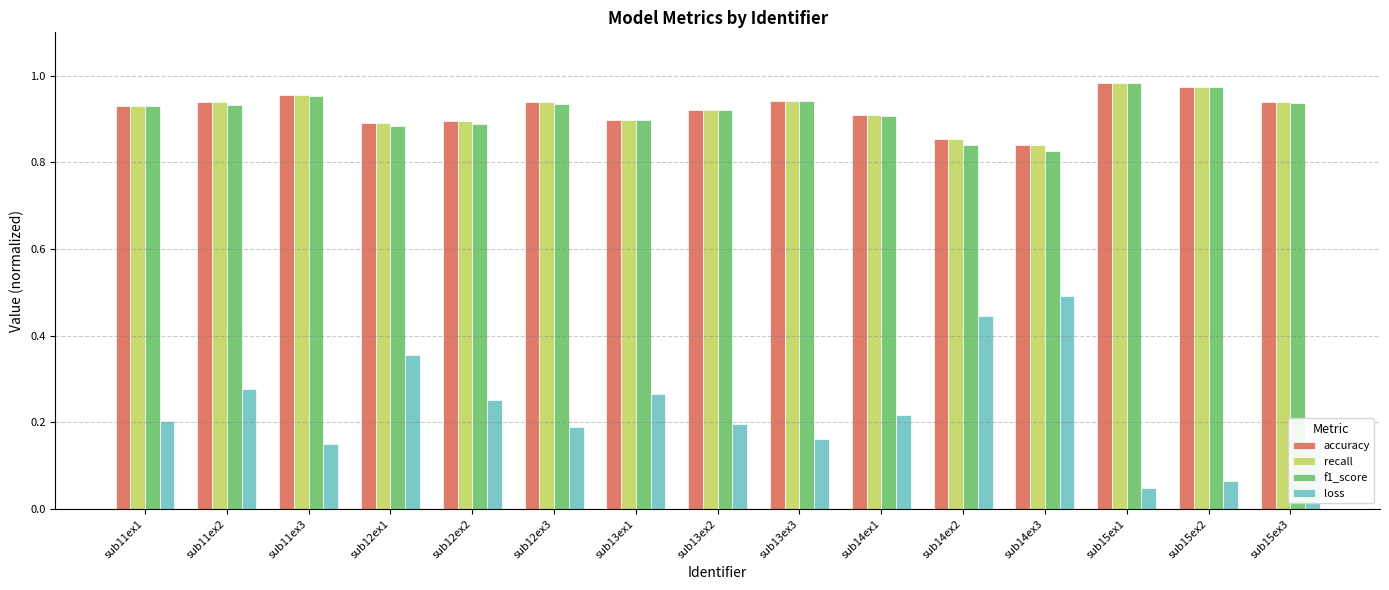

Does the chart contain stacked bars?

No